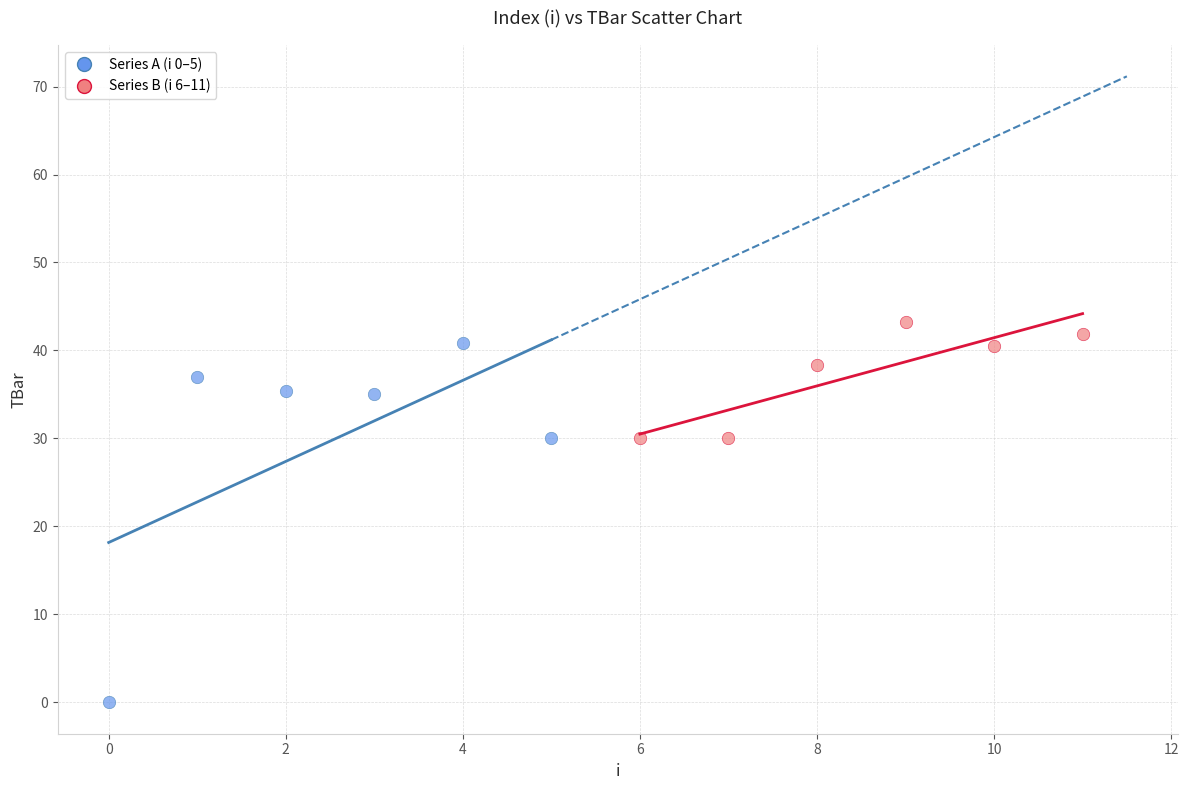

Which series has the widest spread of Y values?

Series A (i 0–5)